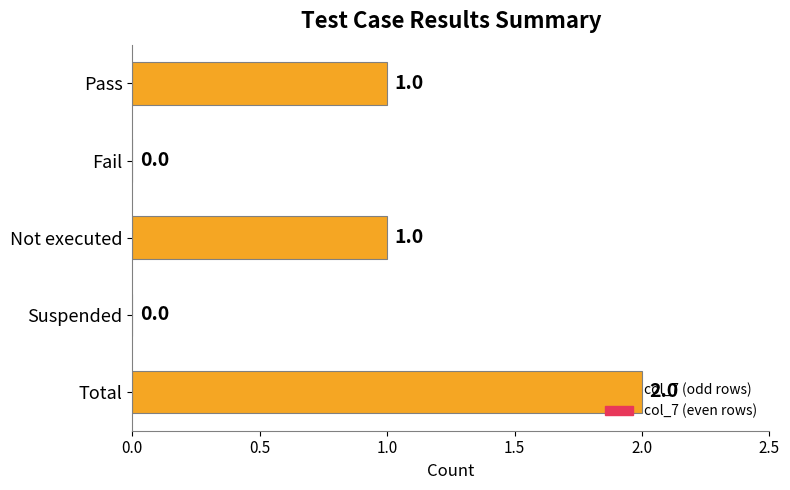

How many values are between 0 and 1?

4